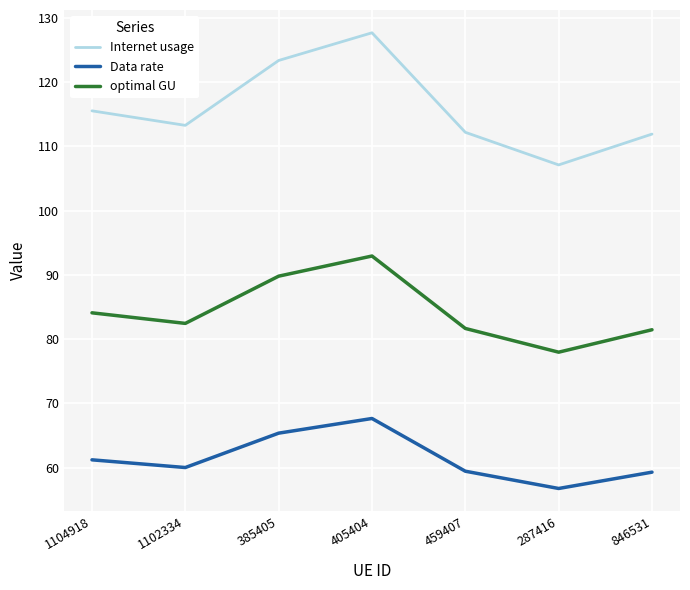

Rank the series at 459407 from highest to lowest value.

Internet usage, optimal GU, Data rate